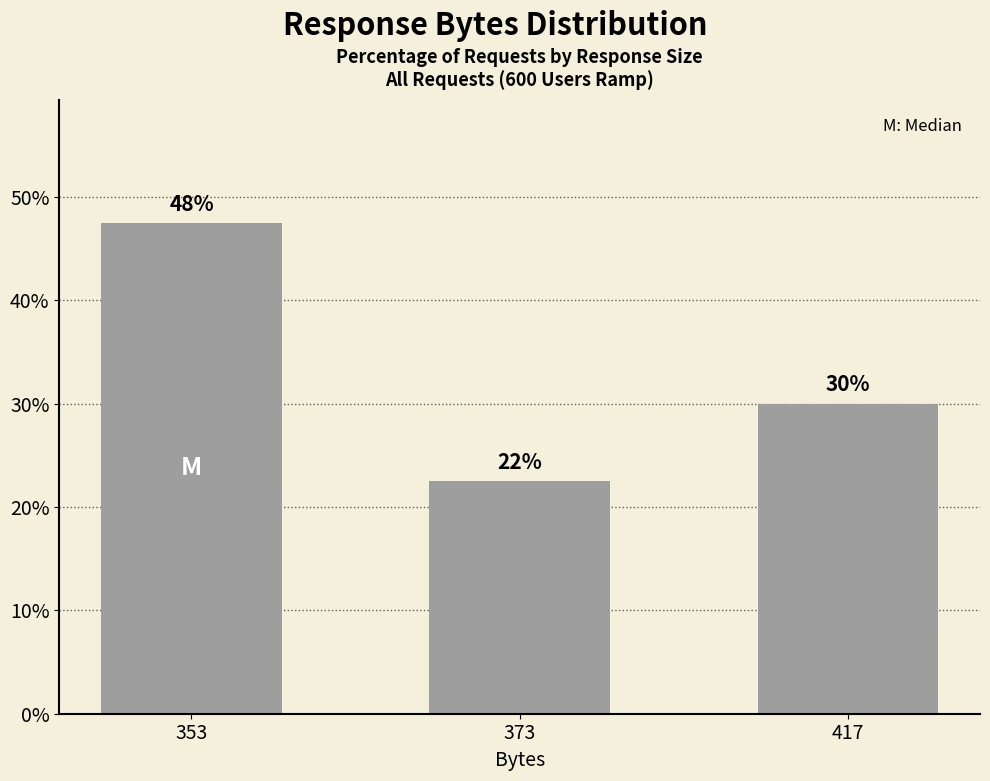

Reading left to right, extract all data points from this chart.

47.5	22.5	30.0